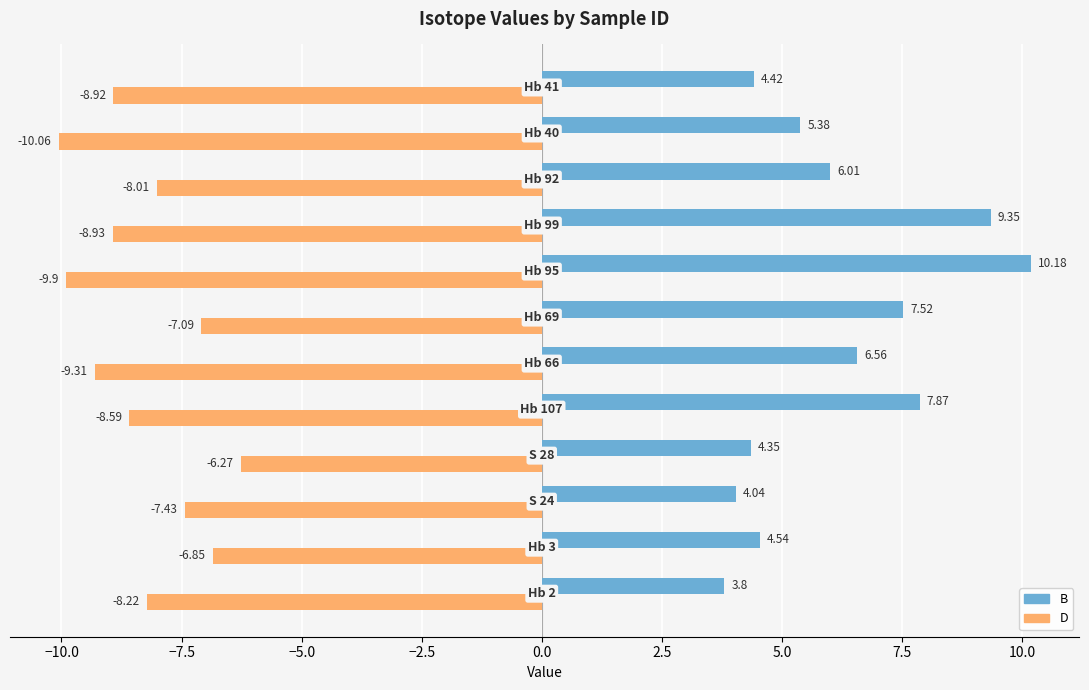

How many categories are shown in the chart?

12